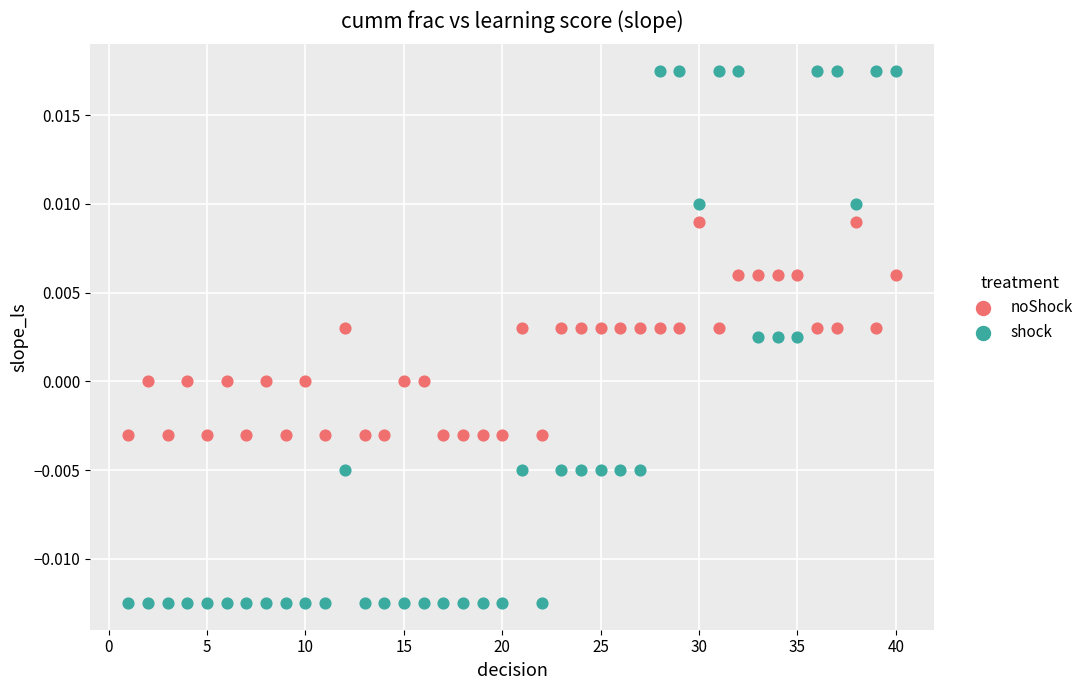

Which series reaches the maximum Y coordinate?

shock